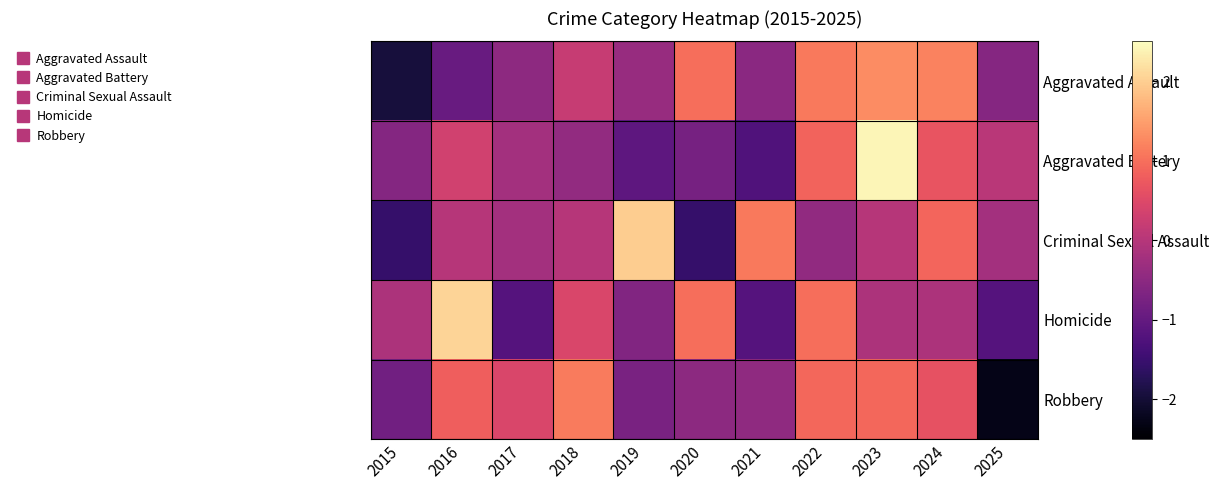

Which has a higher value, 2017 or 2020?

2020